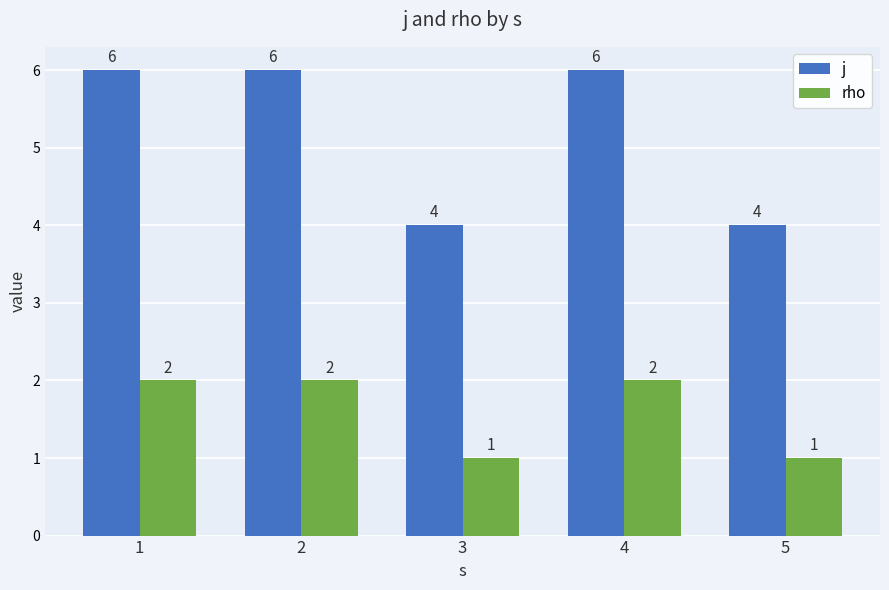

Rank the series by their maximum value, from lowest to highest.

rho, j